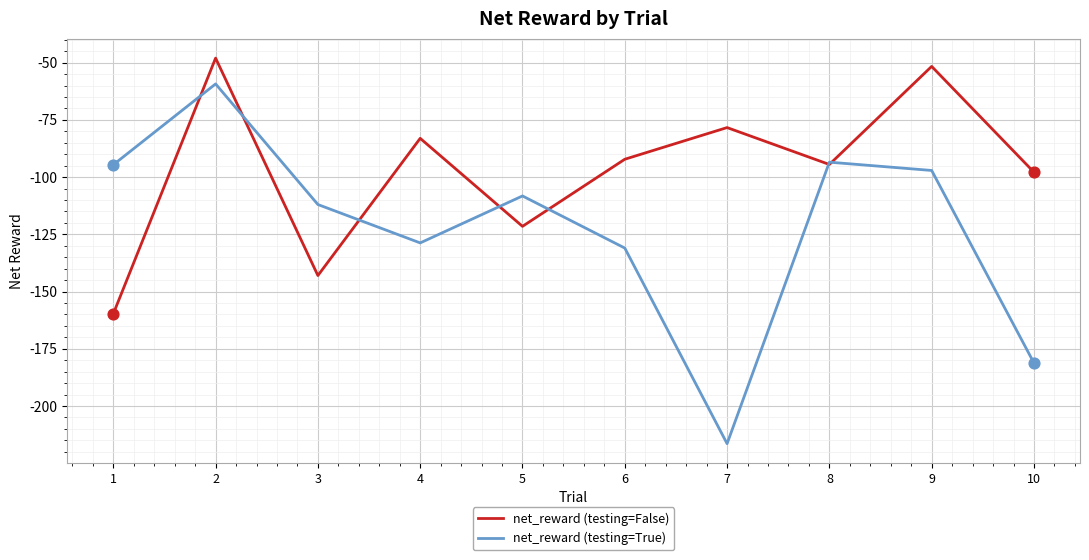

Which series has the largest total across all categories?

net_reward (testing=False)